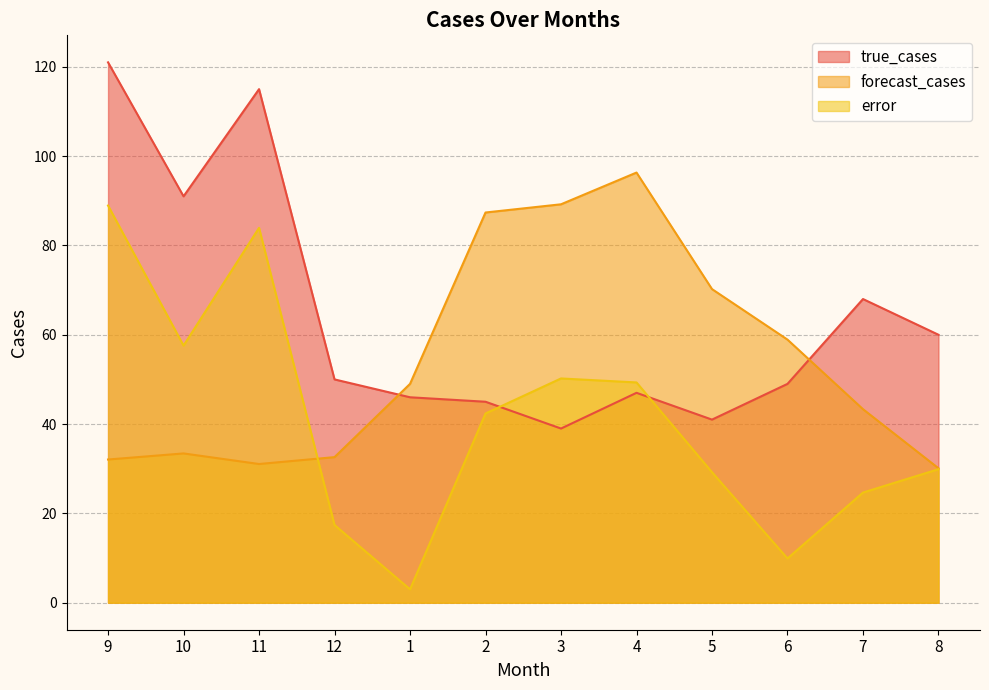

What position from the right is 9?

12